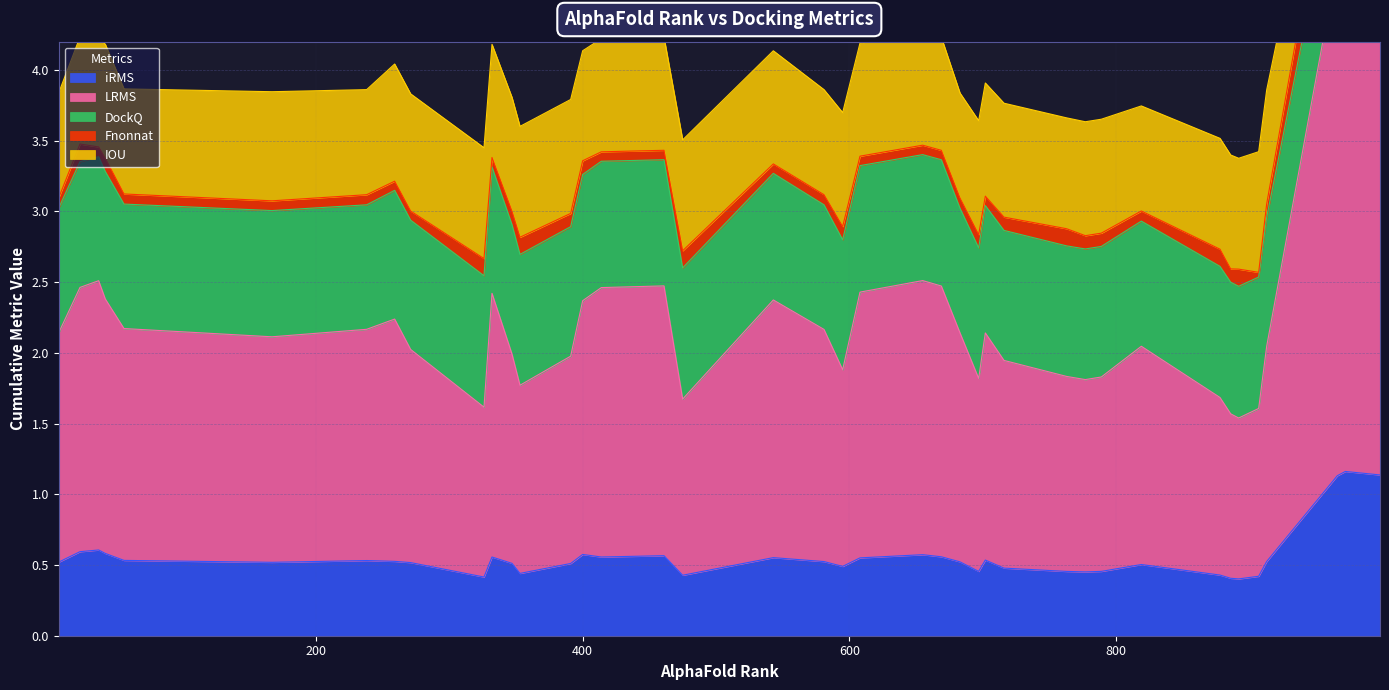

True or false: LRMS has more than 0 interior local peaks.

True